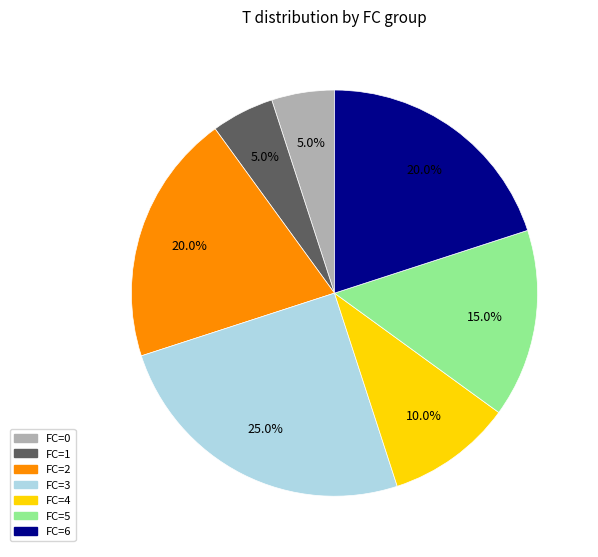

Does FC=5 account for over 50% of the chart?

No